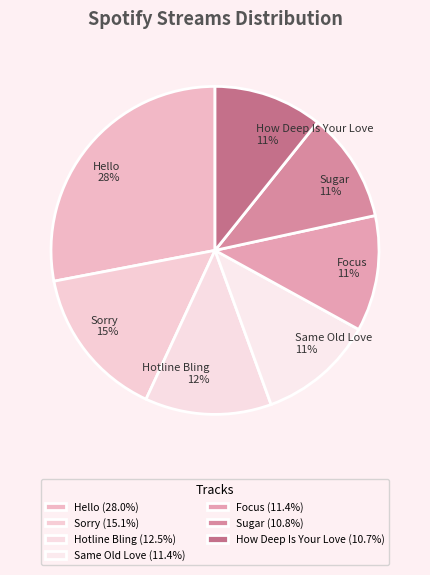

How many slices are in this pie chart?

7